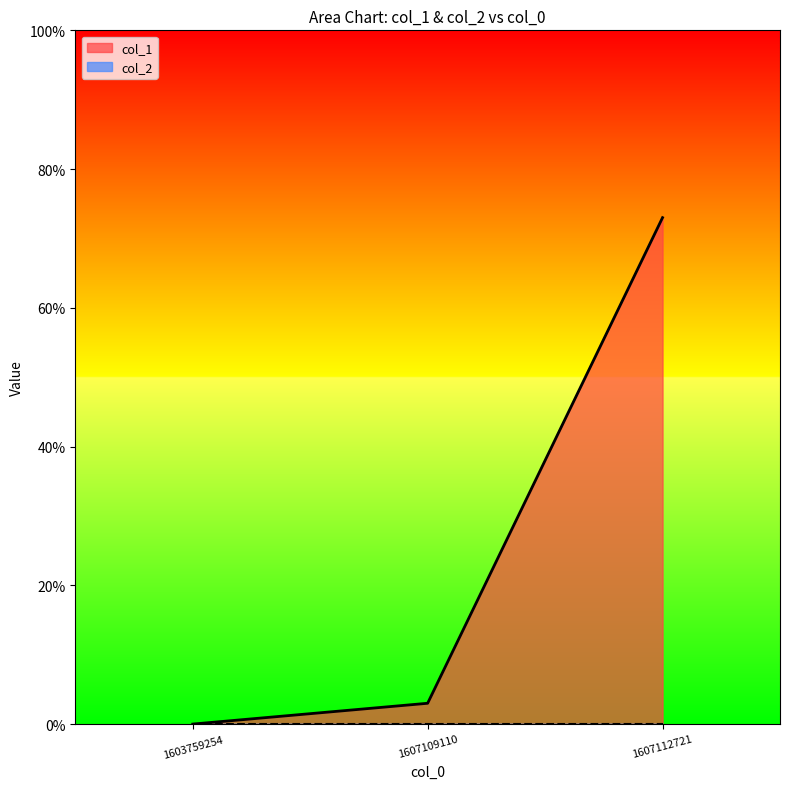

True or false: the data shows 3 at 1607109110.

True